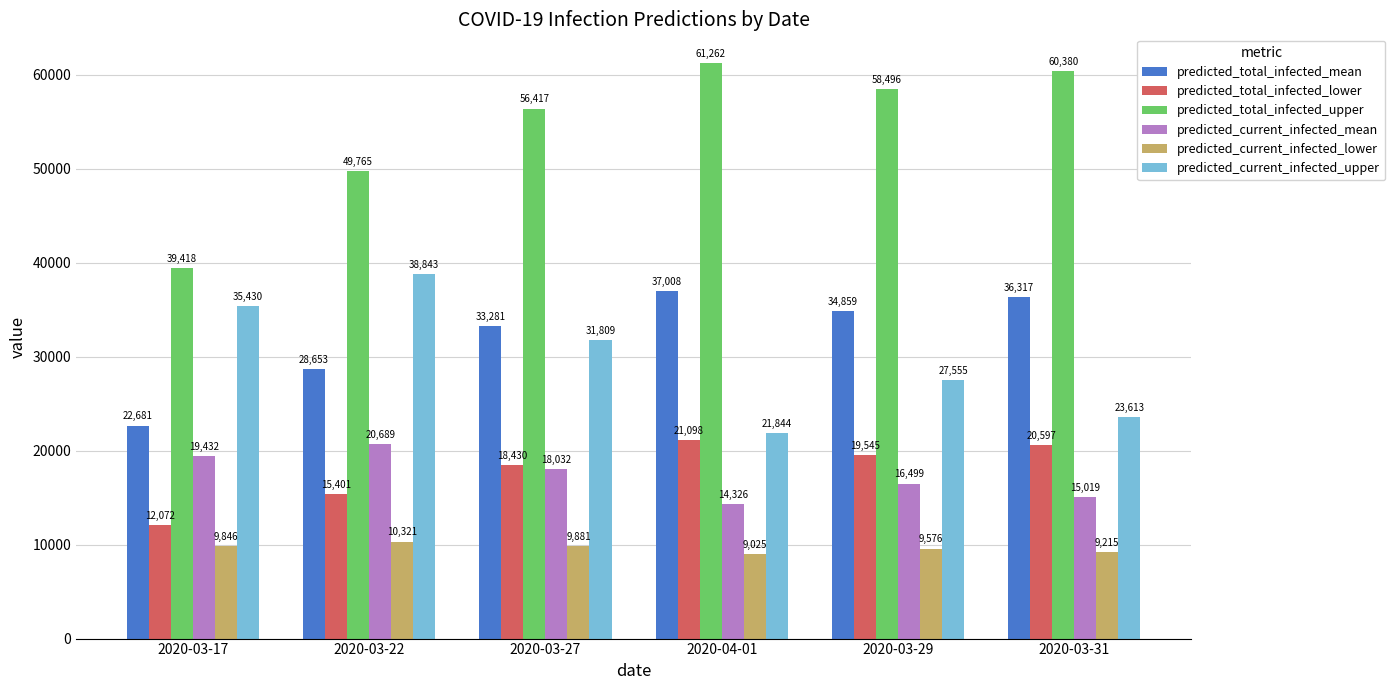

Which series changed the most between 2020-03-27 and 2020-03-29?

predicted_current_infected_upper